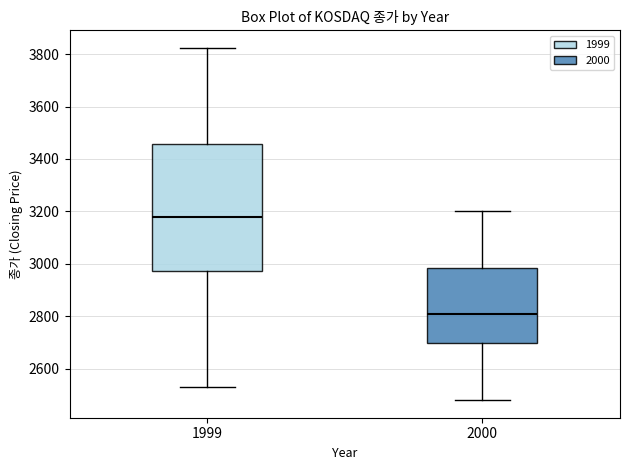

Reading left to right, read every box against the y-axis: the position of its median line, the range the box covers, and the ends of its whiskers. The values are not printed on the chart, so give them approximately, as read against the axis.

1999: median 3180, box 2980 to 3460, whiskers 2540 to 3820
2000: median 2820, box 2700 to 2980, whiskers 2480 to 3200